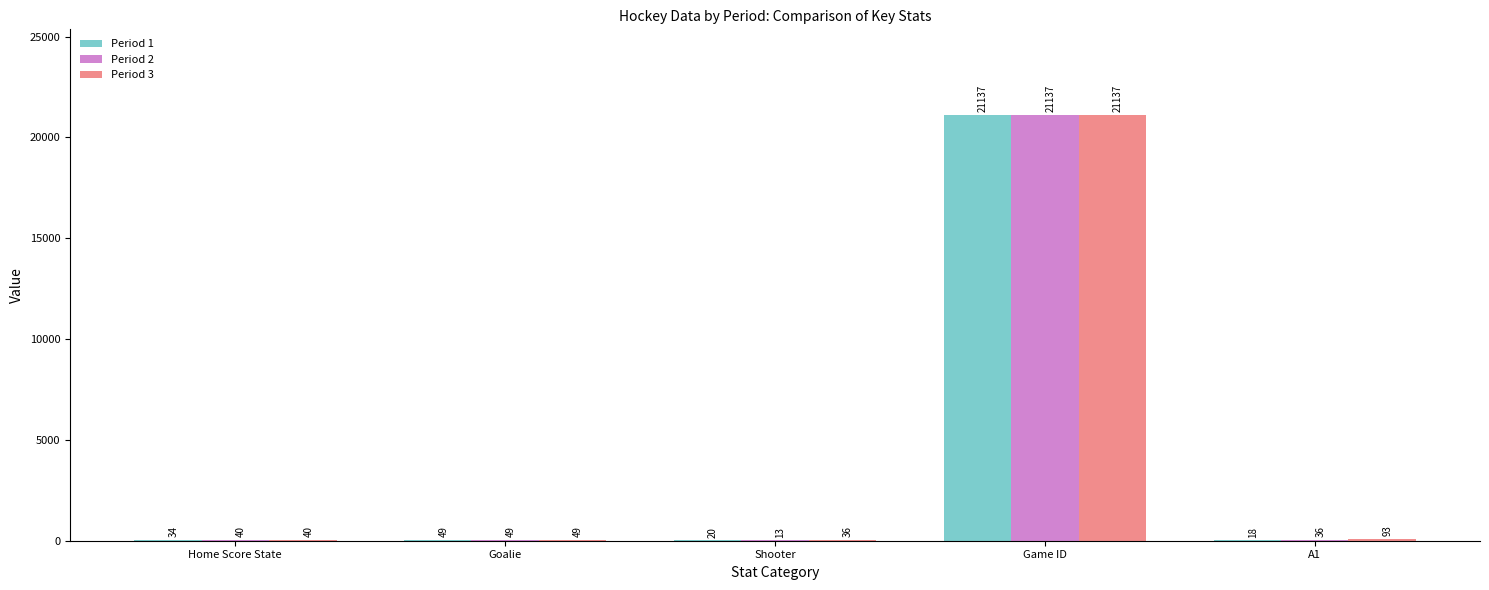

The Period 3 series shows 49 at Goalie. True or false?

True